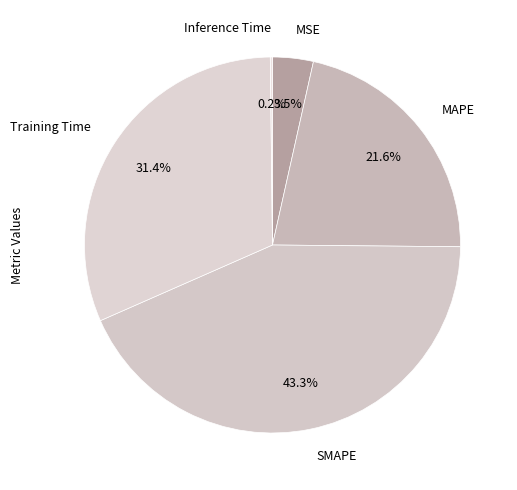

Which slice is the largest?

SMAPE